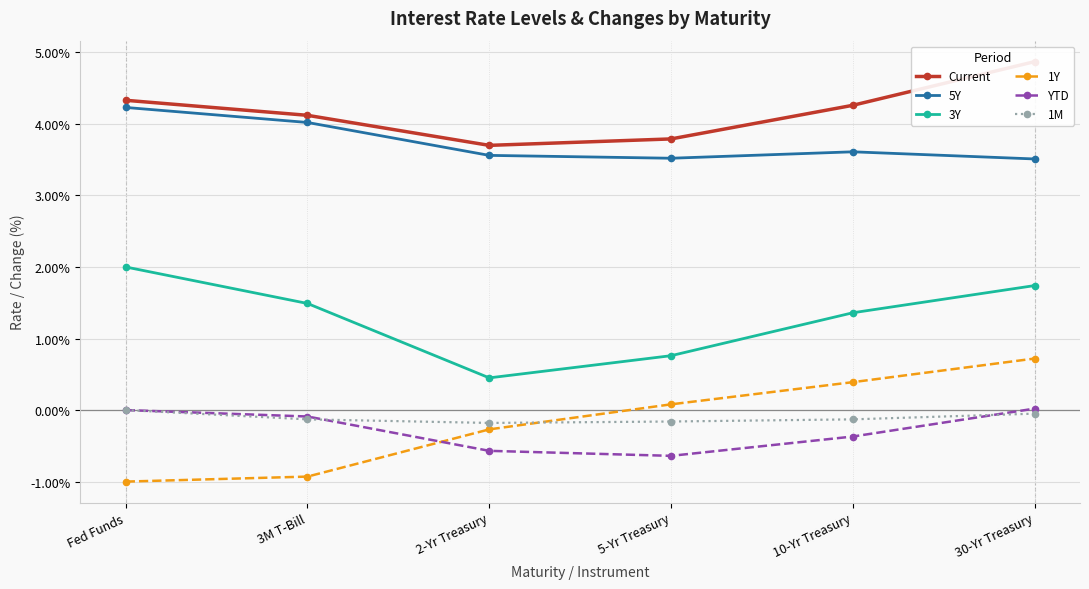

What is the lowest value of the 3Y series?

0.5